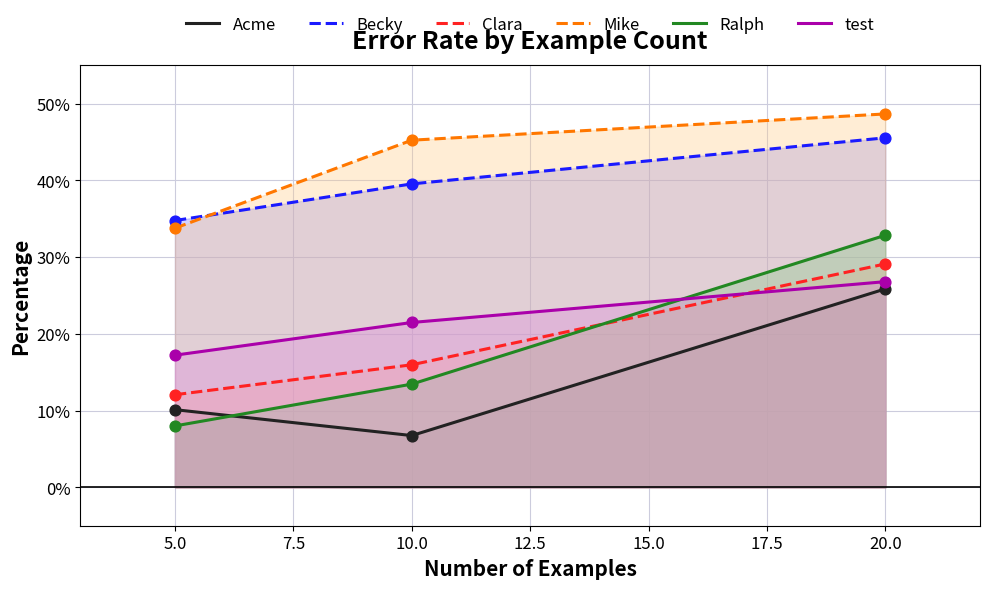

Which series contains the lowest Y value?

Acme